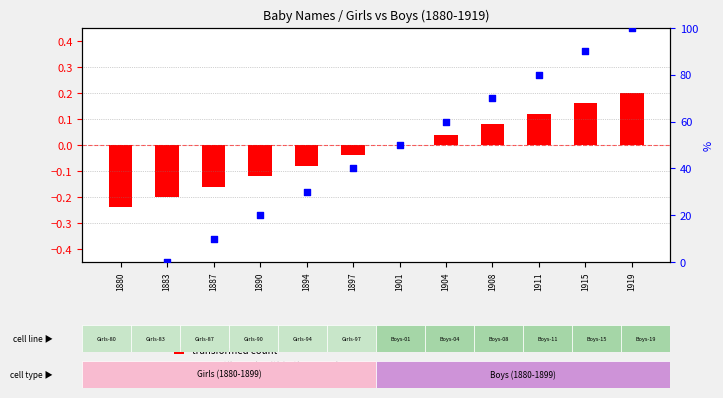

Which series has the widest spread of Y values?

percentile rank within the sample